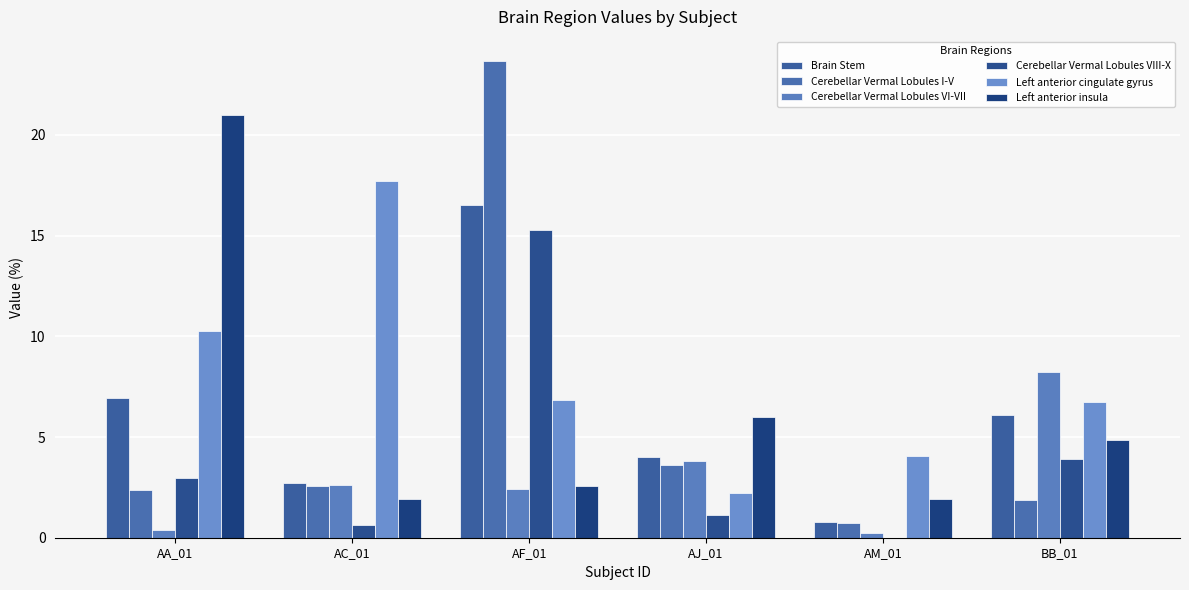

The value of Cerebellar Vermal Lobules I-V at AA_01 is 2.4. True or false?

True